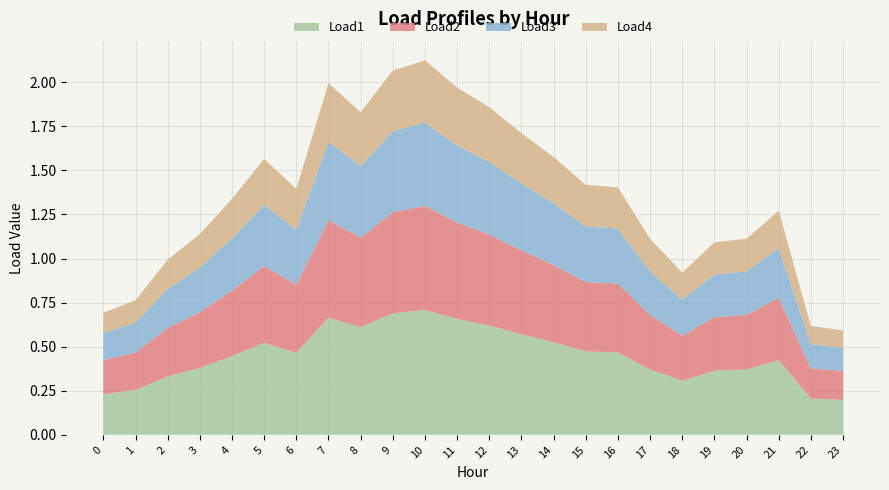

Reading right to left, list all the values displayed in this chart.

Load1: 23=0.2	22=0.2	21=0.4	20=0.4	19=0.4	18=0.3	17=0.4	16=0.5	15=0.5	14=0.5	13=0.6	12=0.6	11=0.7	10=0.7	9=0.7	8=0.6	7=0.7	6=0.5	5=0.5	4=0.4	3=0.4	2=0.3	1=0.3	0=0.2
Load2: 23=0.2	22=0.2	21=0.4	20=0.3	19=0.3	18=0.3	17=0.3	16=0.4	15=0.4	14=0.4	13=0.5	12=0.5	11=0.5	10=0.6	9=0.6	8=0.5	7=0.6	6=0.4	5=0.4	4=0.4	3=0.3	2=0.3	1=0.2	0=0.2
Load3: 23=0.1	22=0.1	21=0.3	20=0.2	19=0.2	18=0.2	17=0.2	16=0.3	15=0.3	14=0.4	13=0.4	12=0.4	11=0.4	10=0.5	9=0.5	8=0.4	7=0.4	6=0.3	5=0.3	4=0.3	3=0.3	2=0.2	1=0.2	0=0.2
Load4: 23=0.1	22=0.1	21=0.2	20=0.2	19=0.2	18=0.2	17=0.2	16=0.2	15=0.2	14=0.3	13=0.3	12=0.3	11=0.3	10=0.4	9=0.3	8=0.3	7=0.3	6=0.2	5=0.3	4=0.2	3=0.2	2=0.2	1=0.1	0=0.1